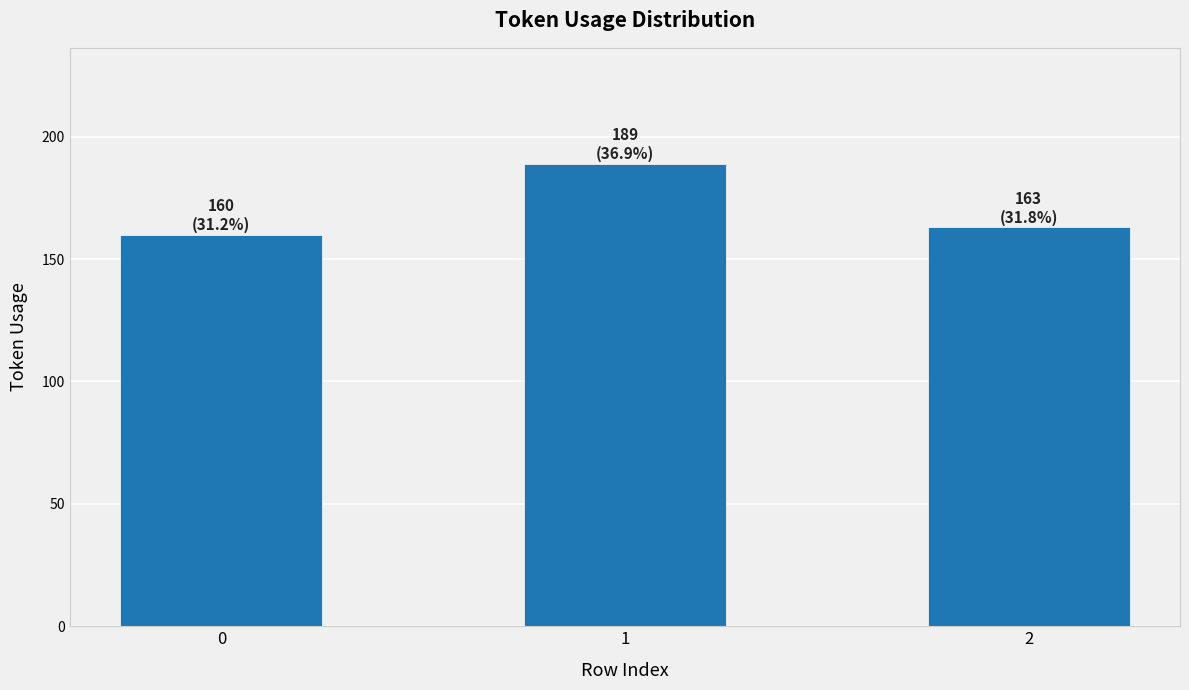

Reading left to right, list all the values displayed in this chart.

160	189	163